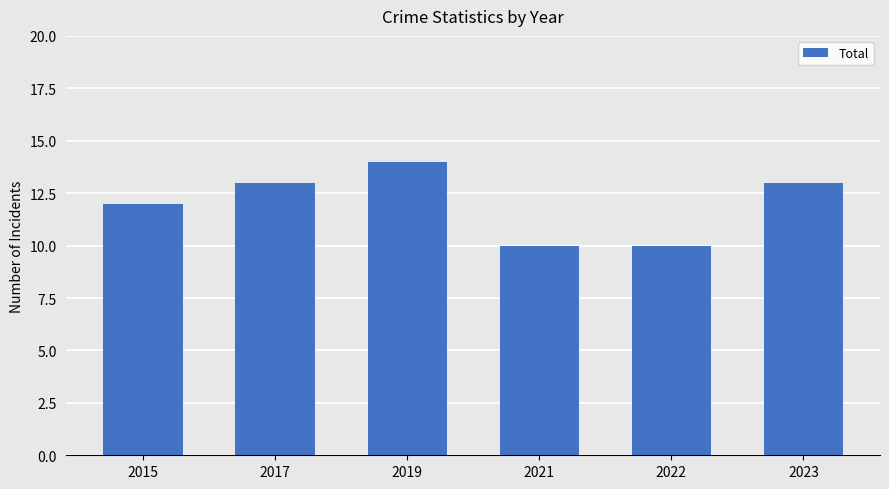

What is the ratio of the value at 2021 to the value at 2023?

0.8